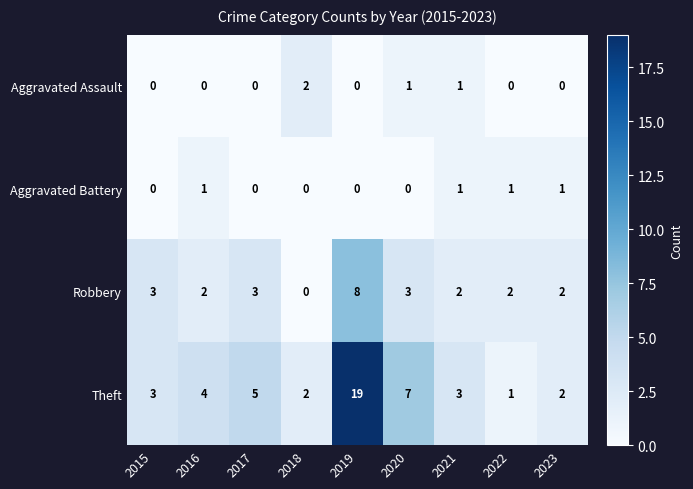

The value of Robbery at 2020 is 3. True or false?

True